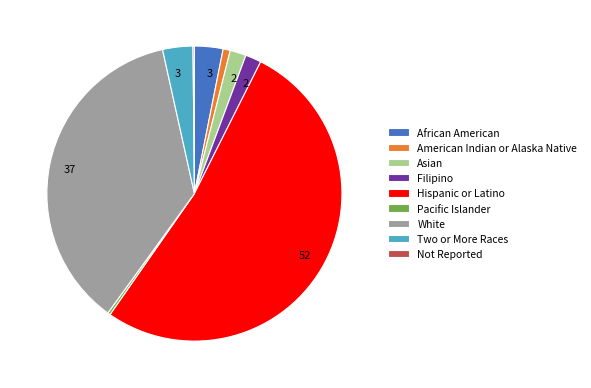

Is there any slice that represents more than half of the pie?

Yes